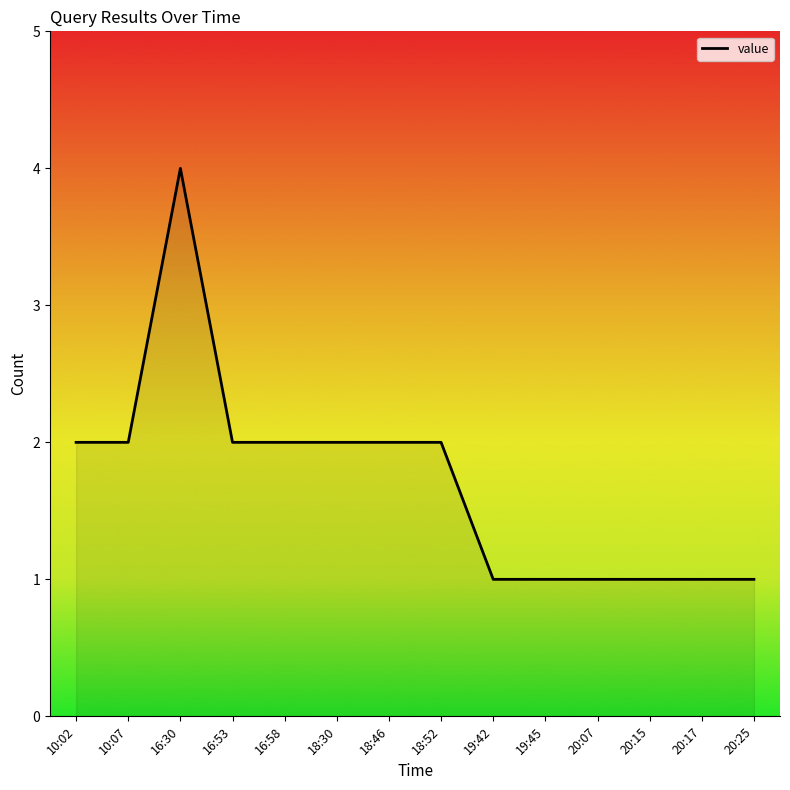

Reading left to right, what are all the values shown in this chart?

2	2	4	2	2	2	2	2	1	1	1	1	1	1